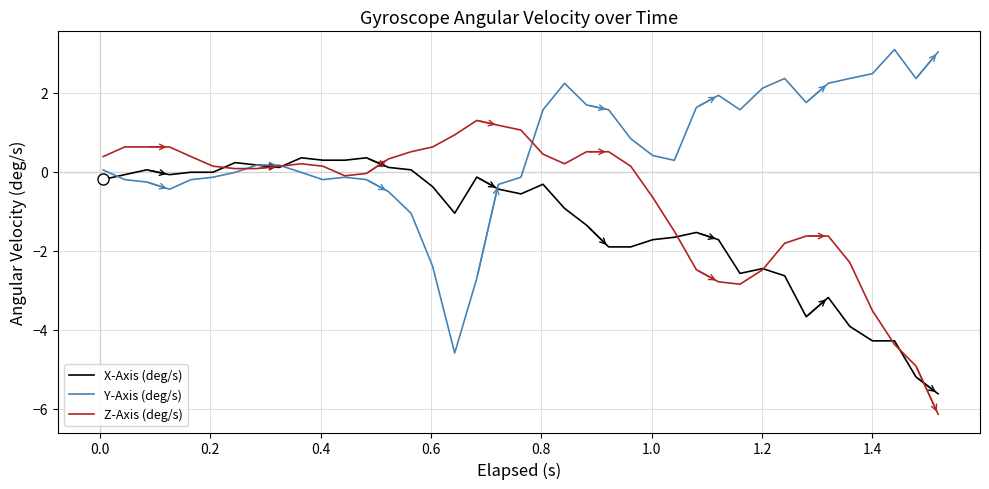

True or false: Z-Axis (deg/s) has more than 0 points higher than both neighbors.

True